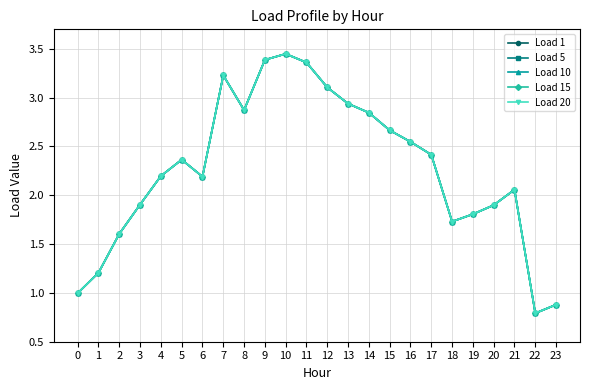

True or false: Load 5 and Load 15 cross at least once.

False